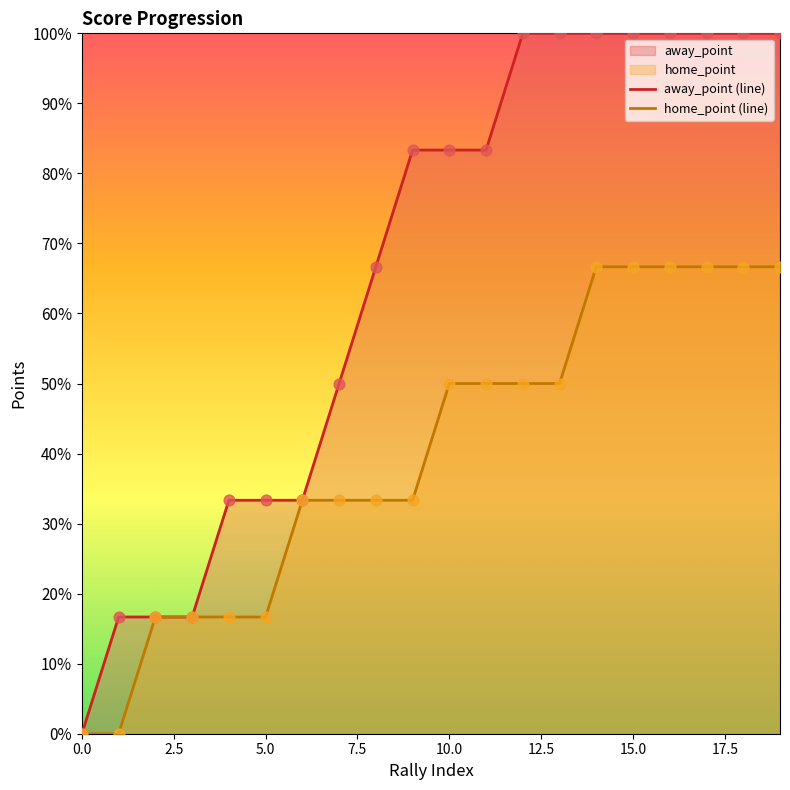

Which series reaches the maximum Y coordinate?

away_point (line)